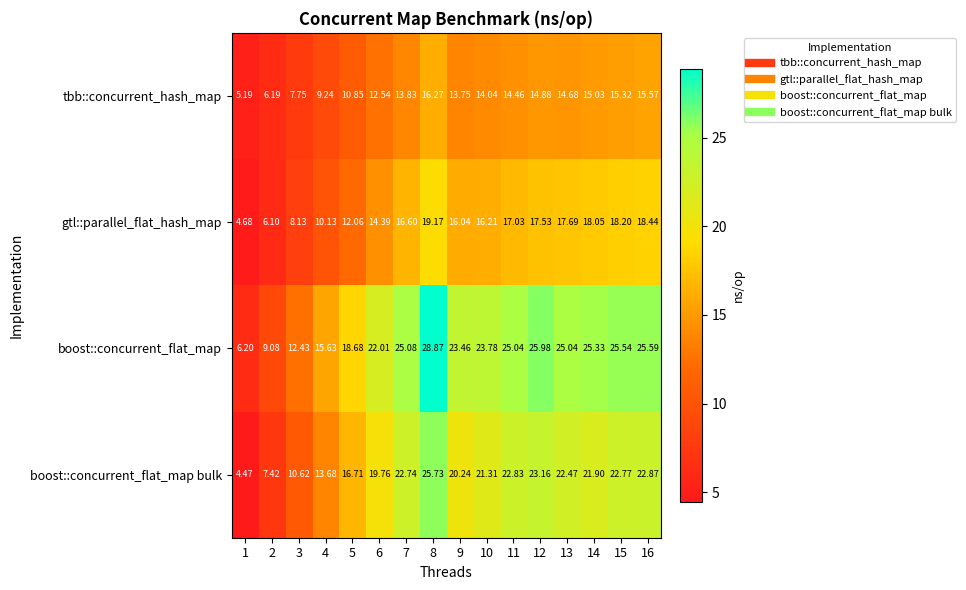

Which series has the largest total across all categories?

boost::concurrent_flat_map